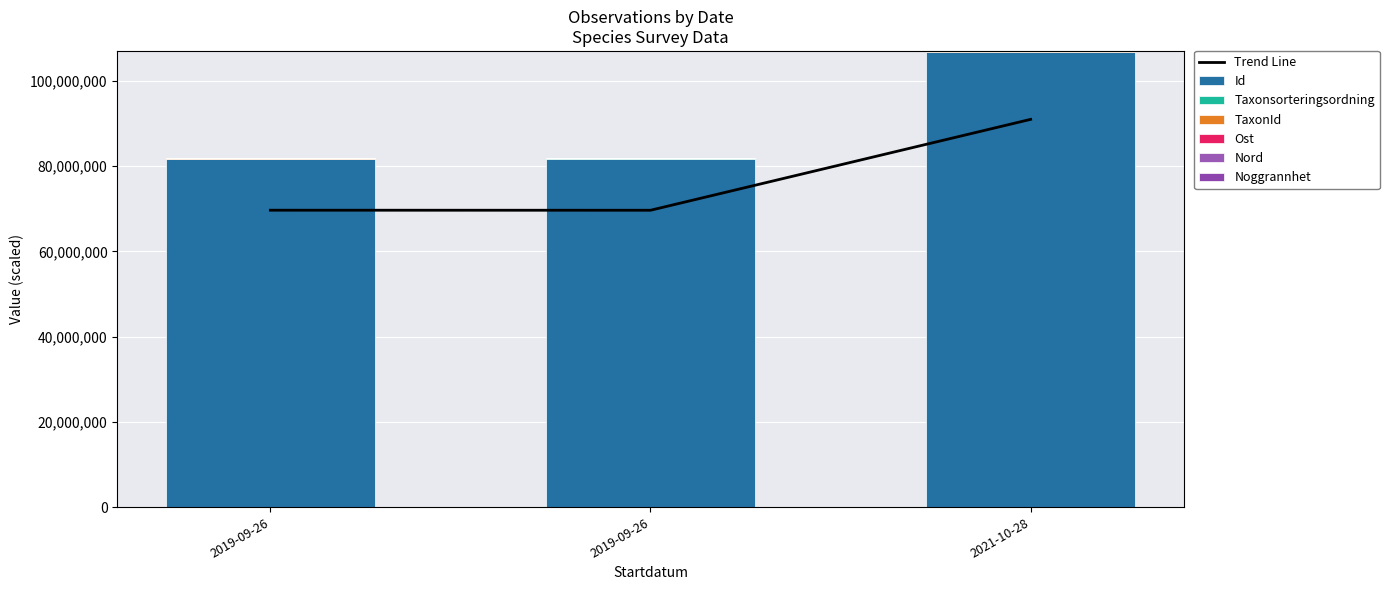

What is the difference between the maximum and minimum values in the Ost series?

11.7